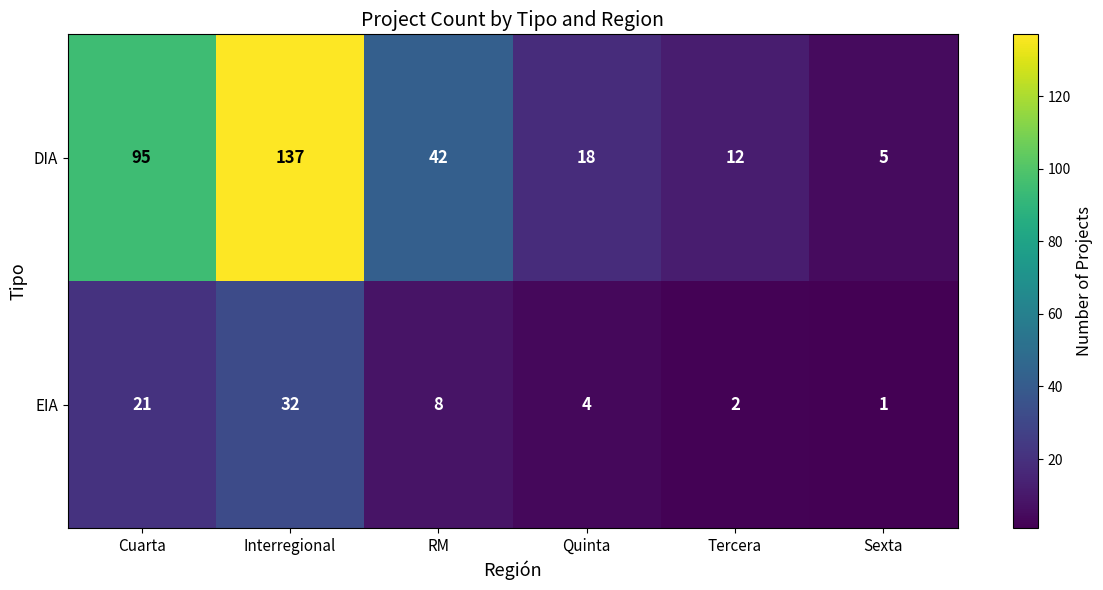

Reading left to right, extract all data points from this chart.

DIA: Cuarta=95	Interregional=137	RM=42	Quinta=18	Tercera=12	Sexta=5
EIA: Cuarta=21	Interregional=32	RM=8	Quinta=4	Tercera=2	Sexta=1